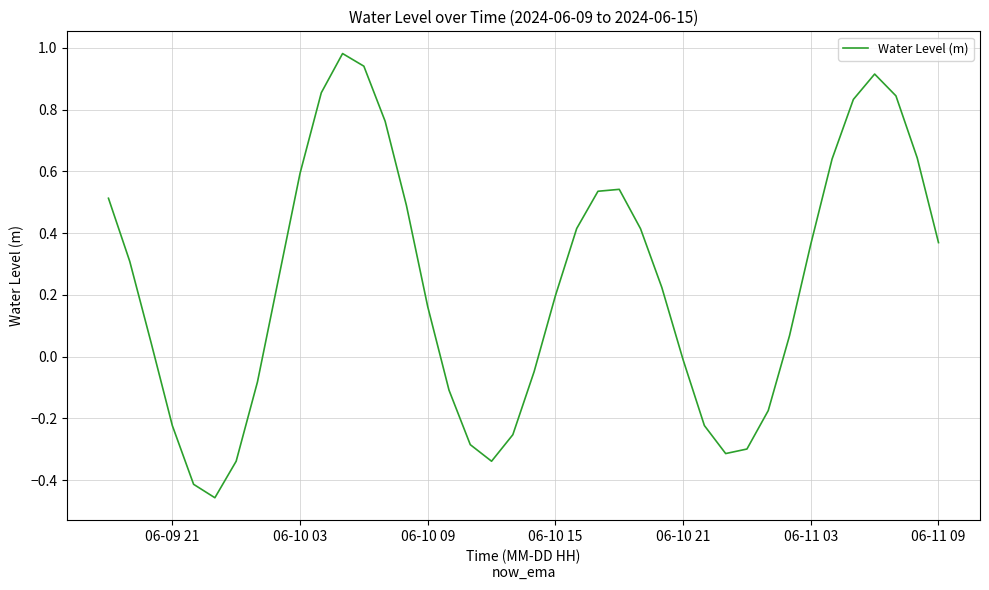

What is the difference between the maximum and minimum values?

1.4